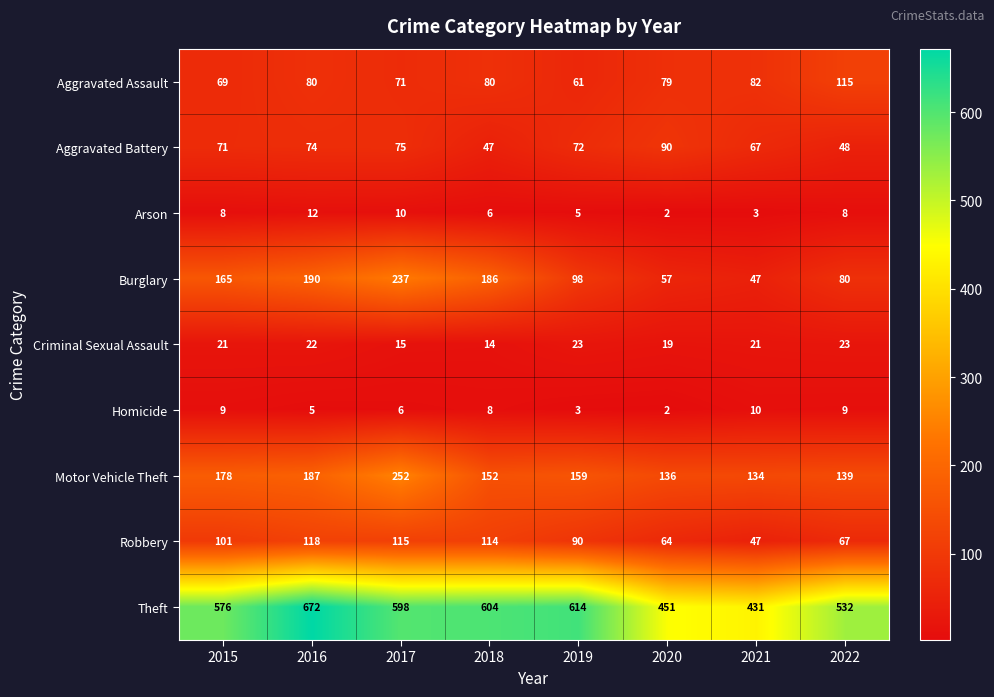

How many Criminal Sexual Assault values are between 19 and 23?

6